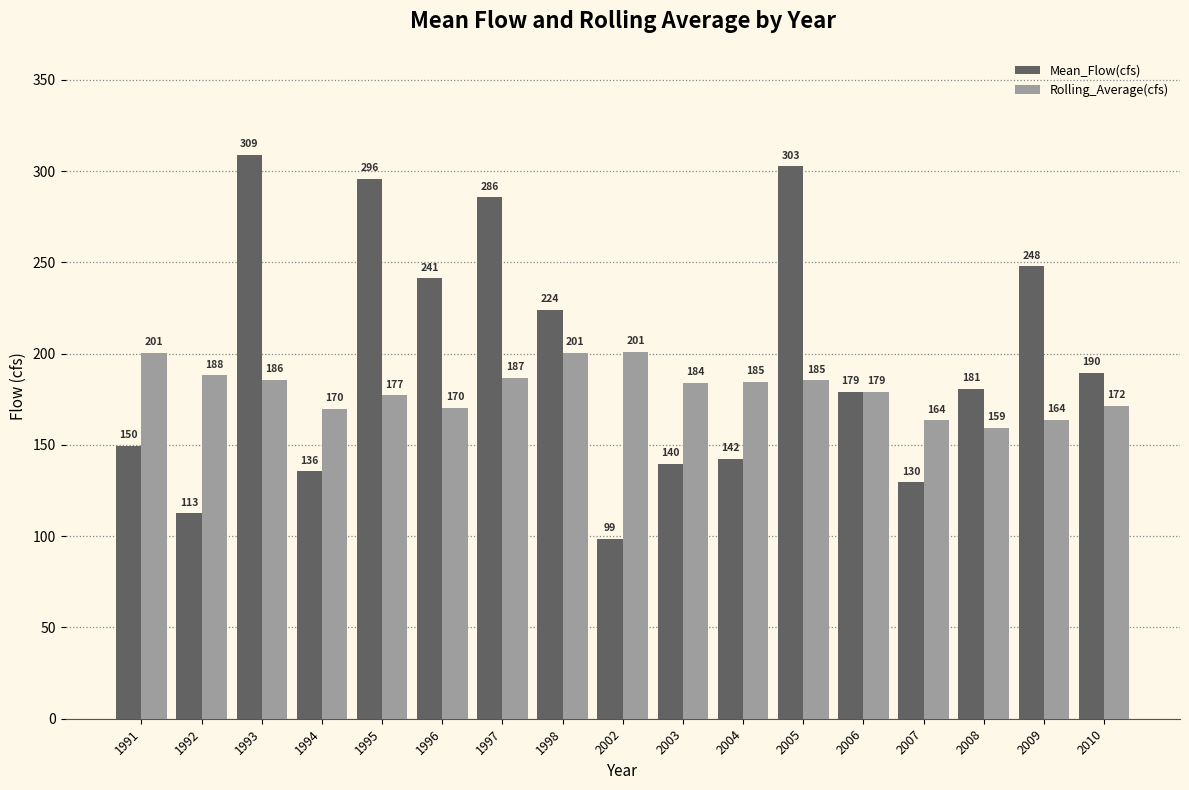

Which category has the lowest value across all series?

2002